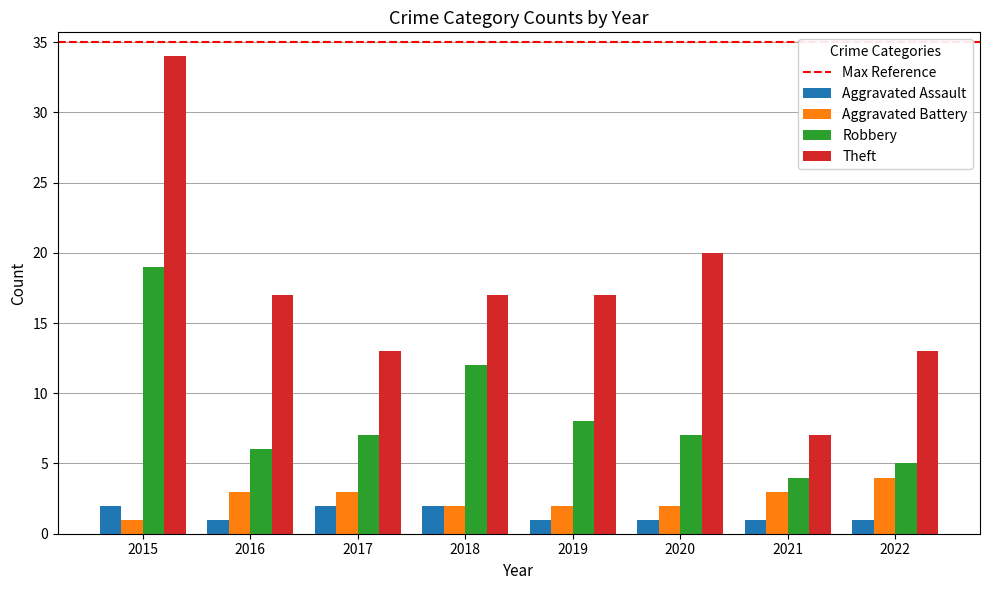

At 2016, list the series in order from largest to smallest.

Theft, Robbery, Aggravated Battery, Aggravated Assault